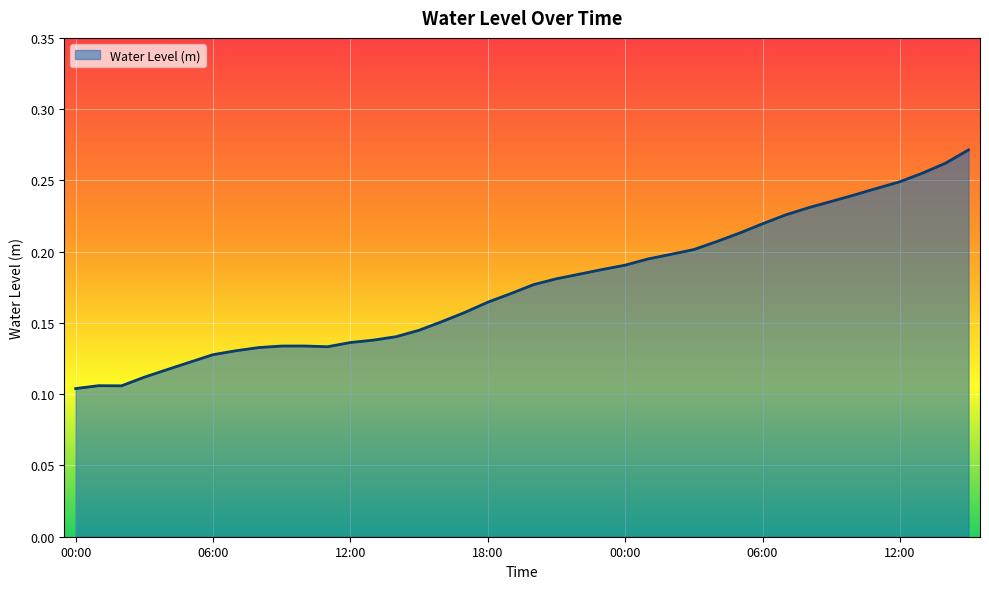

What is the average value?

0.2